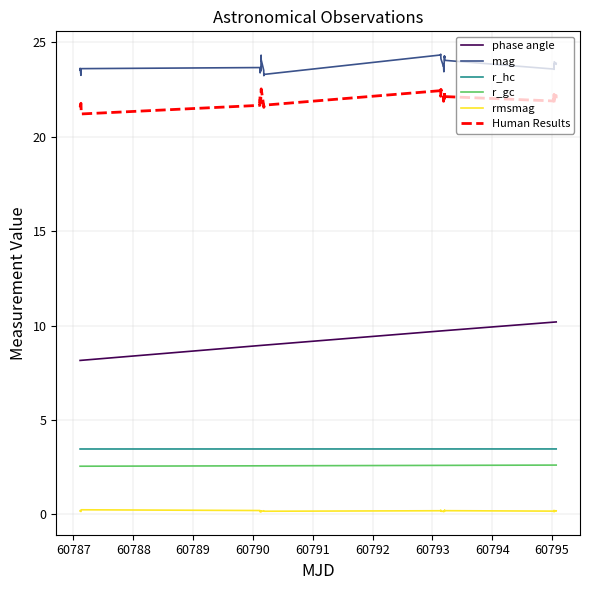

Which series has the largest range (max minus min)?

phase angle